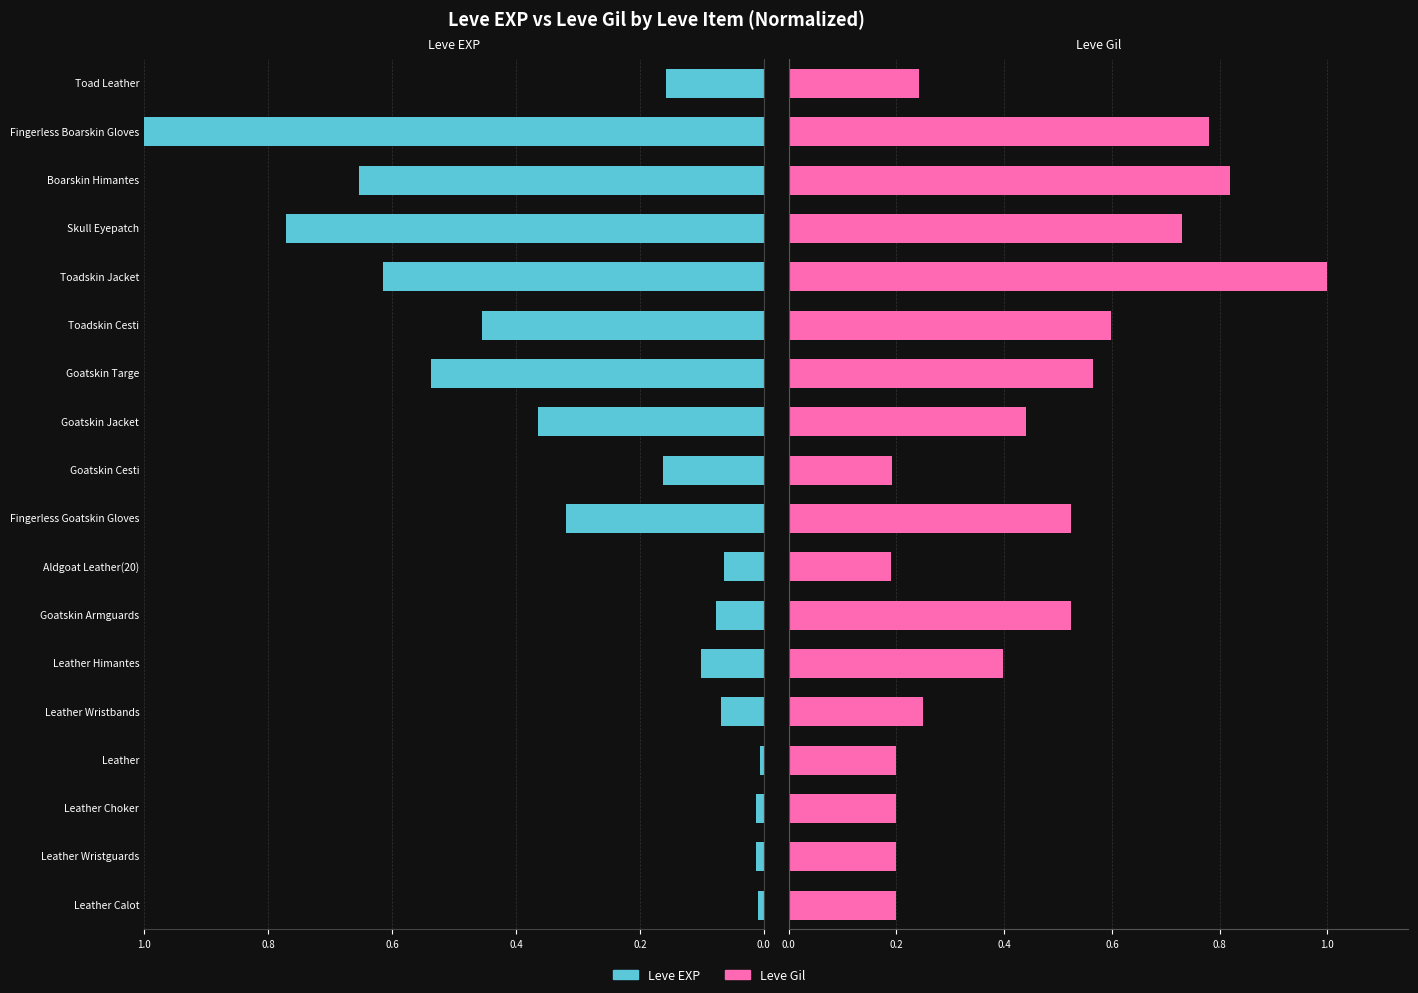

Between Leather Wristbands and Goatskin Armguards, which series saw the biggest shift?

Leve Gil